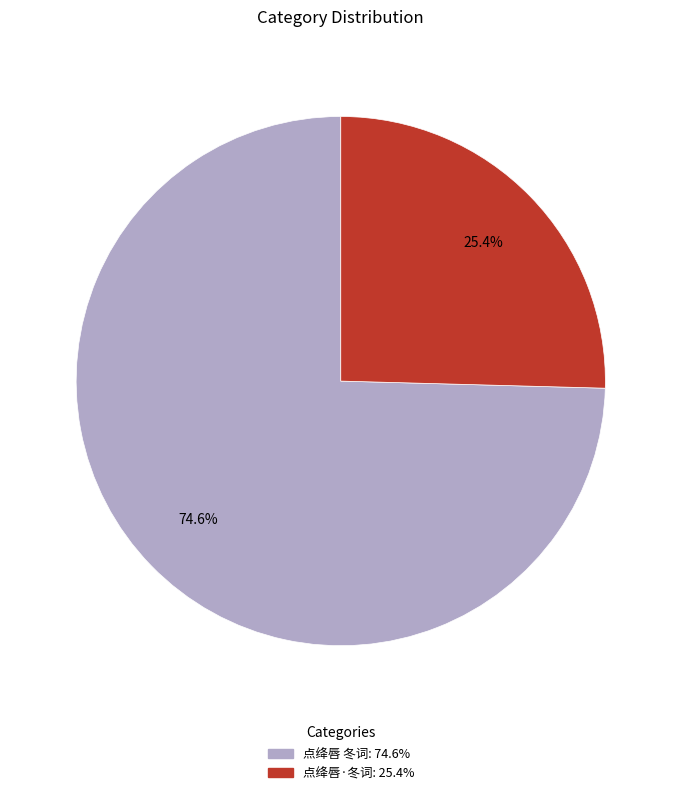

To the nearest percent, what is the difference between the 点绛唇·冬词 and 点绛唇 冬词 slice percentages?

49%